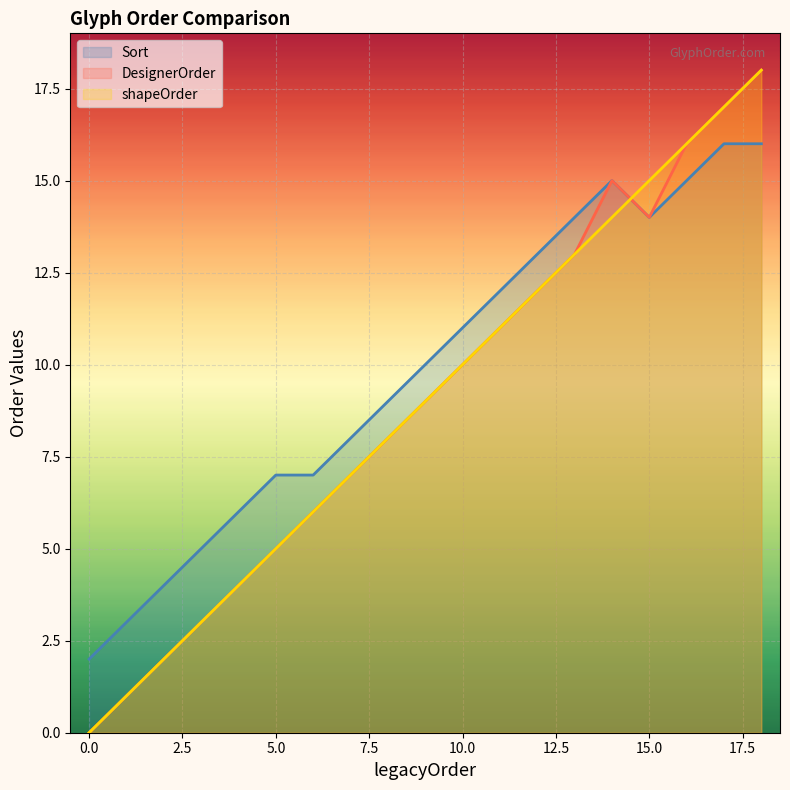

What is the difference between the maximum and second lowest values in the Sort series?

13